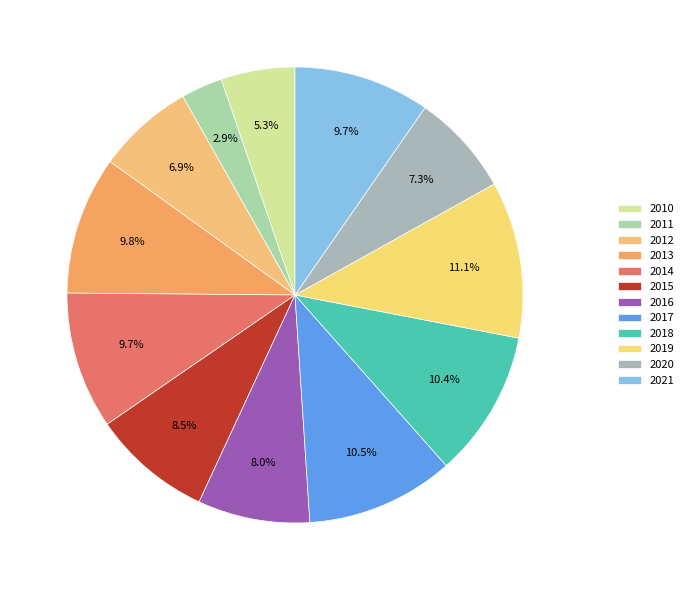

To the nearest percent, what is the average slice percentage?

8%